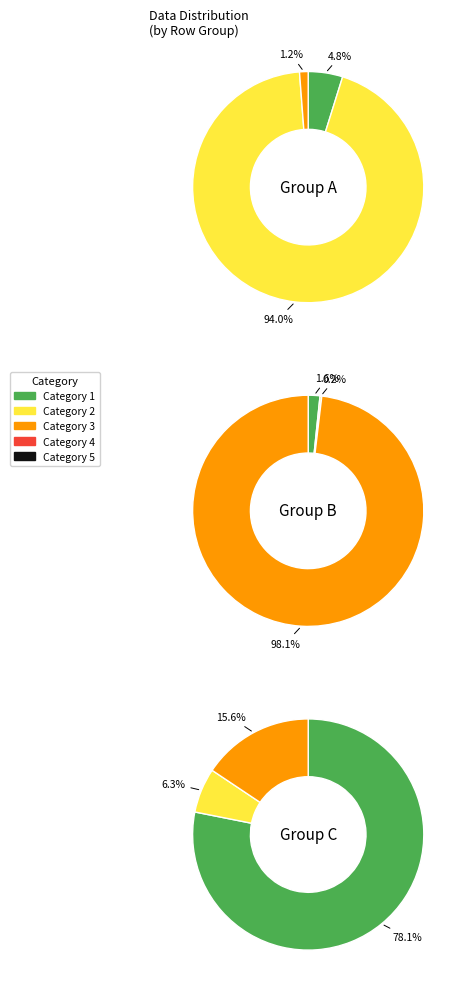

To the nearest percent, what percentage of the pie is 200?

2%